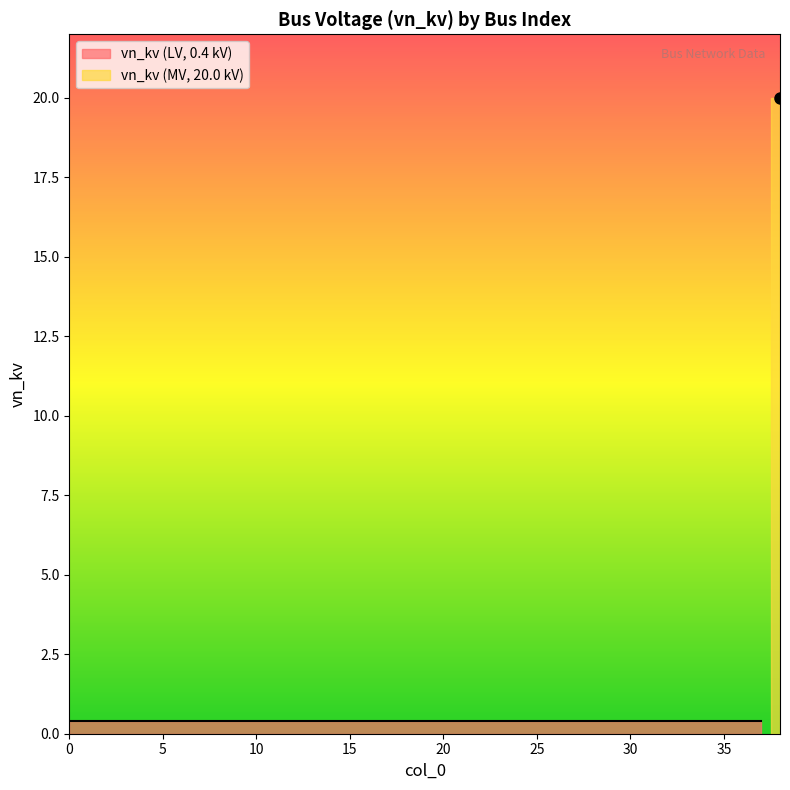

True or false: the data shows 0.6 at 8.

False